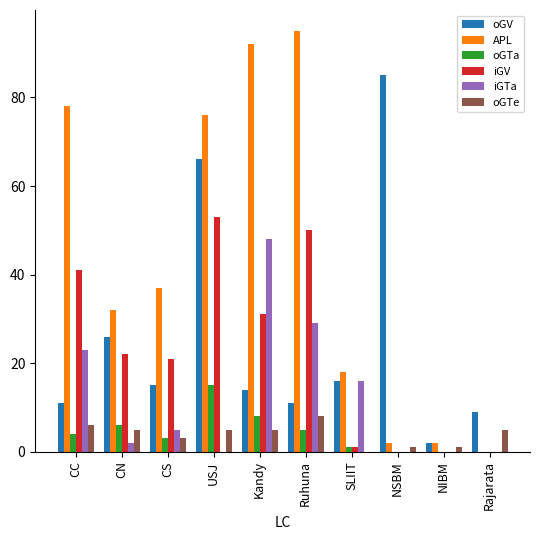

What is the total value across all series at Rajarata?

14